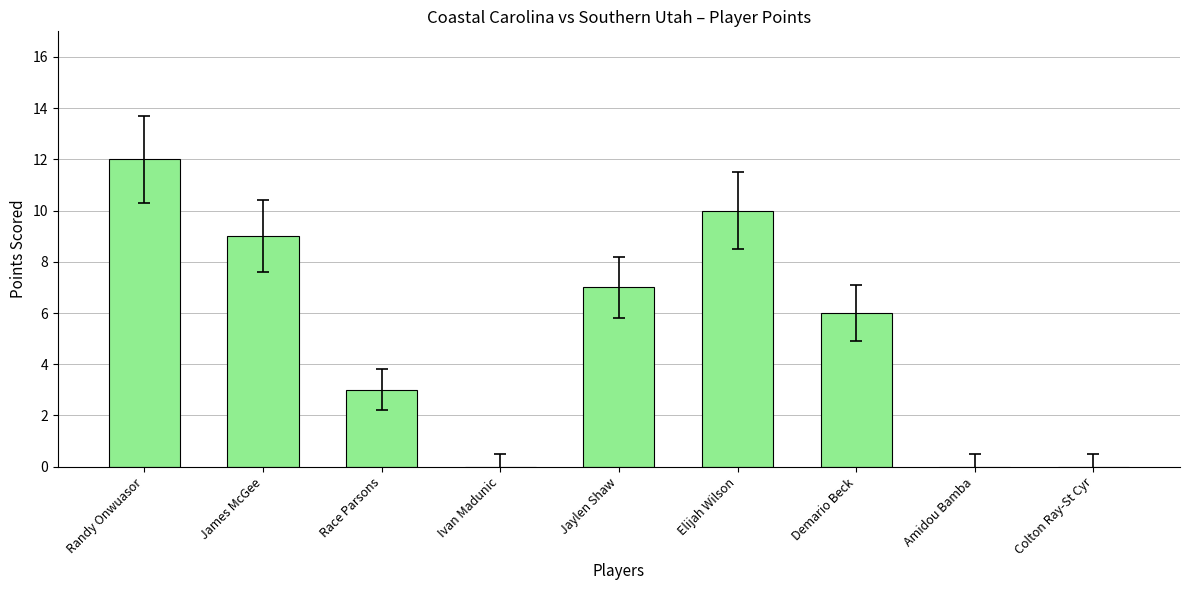

The chart shows a value of 7 at Jaylen Shaw. True or false?

True